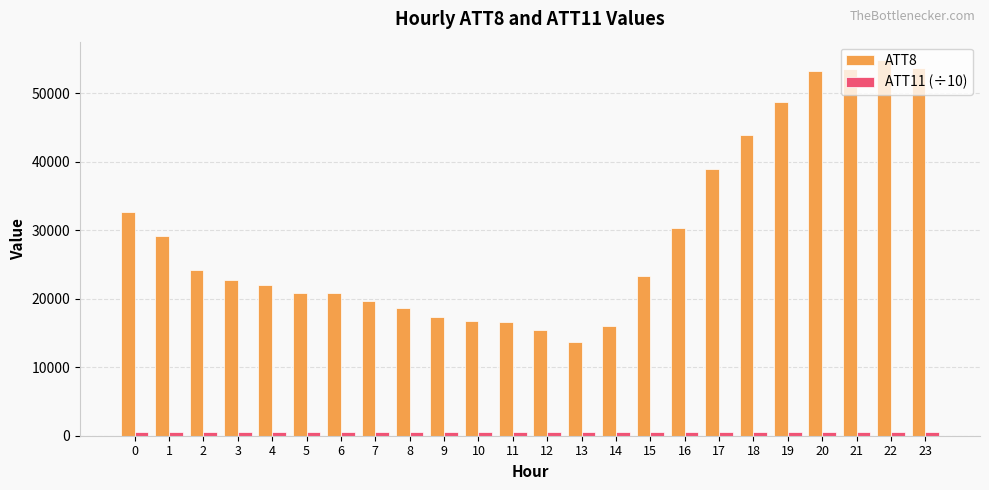

What is the value of the ATT8 bar at the 3rd from the left?

24200.0